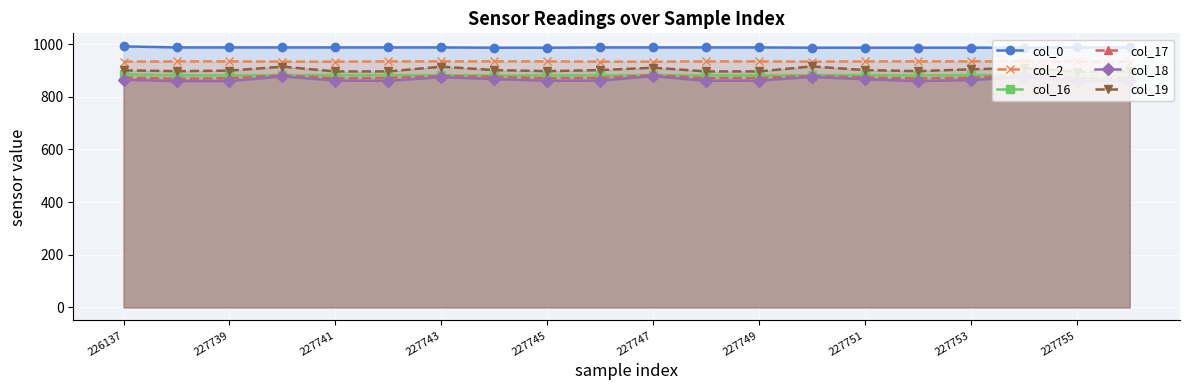

What is the minimum value for col_0?

986